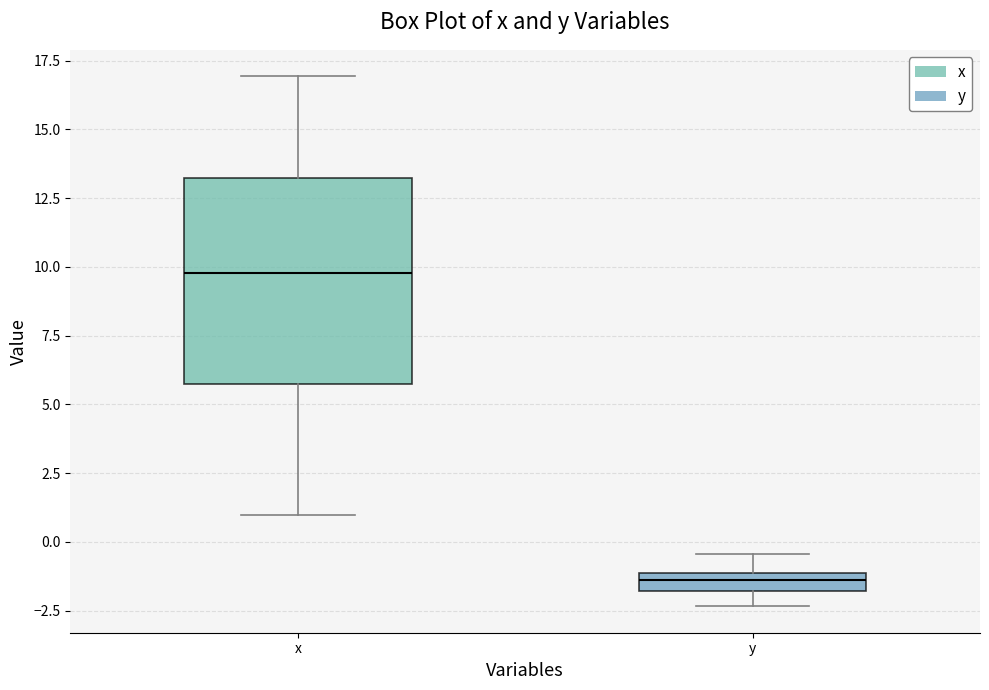

Which box has the highest median line?

x